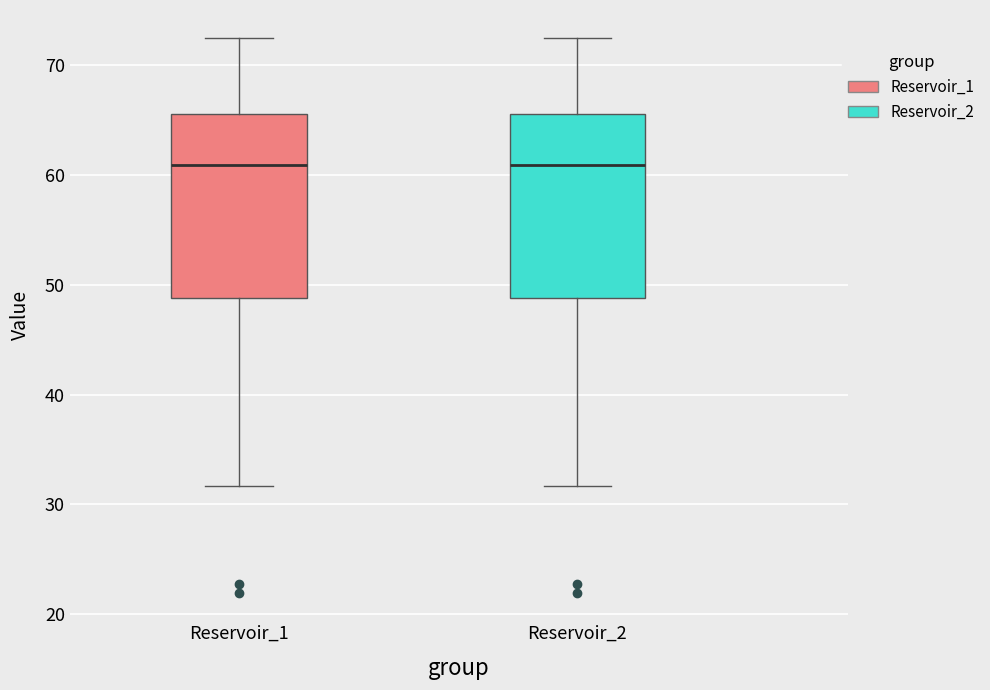

Reading left to right, transcribe this box plot: for each box, give where its median line is, the range the box spans, and where its two whiskers end, as read against the y-axis. The values are not printed on the chart, so give them approximately, as read against the axis.

Reservoir_1: median 61, box 49 to 66, whiskers 32 to 73
Reservoir_2: median 61, box 49 to 66, whiskers 32 to 73